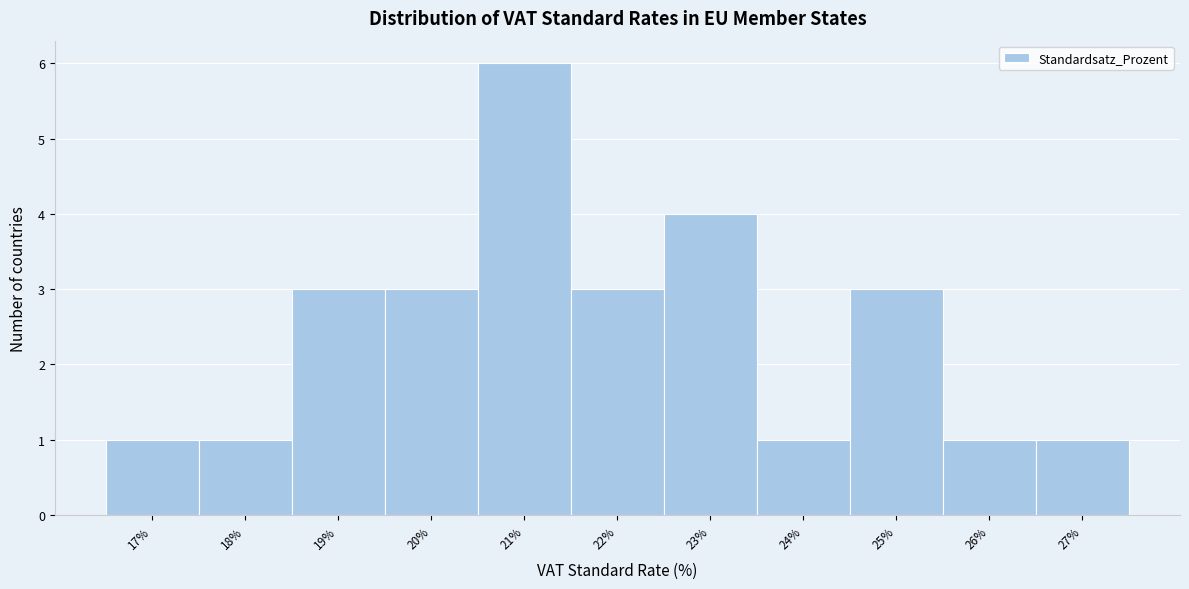

Reading left to right, list every bar in this chart as the range it spans on the x-axis followed by its height. The values are not printed on the chart, so give them approximately, as read against the axis.

16.5 to 17.5: 1
17.5 to 18.5: 1
18.5 to 19.5: 3
19.5 to 20.5: 3
20.5 to 21.5: 6
21.5 to 22.5: 3
22.5 to 23.5: 4
23.5 to 24.5: 1
24.5 to 25.5: 3
25.5 to 26.5: 1
26.5 to 27.5: 1